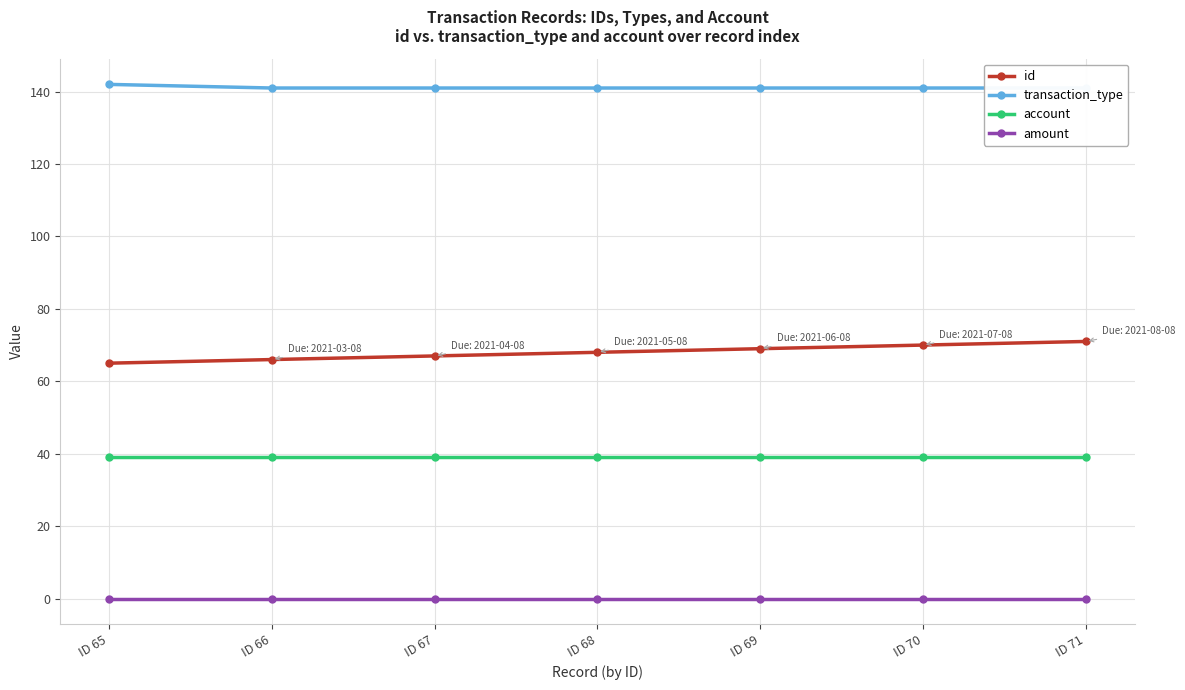

What is the value of the transaction_type point at the 5th from the left?

141